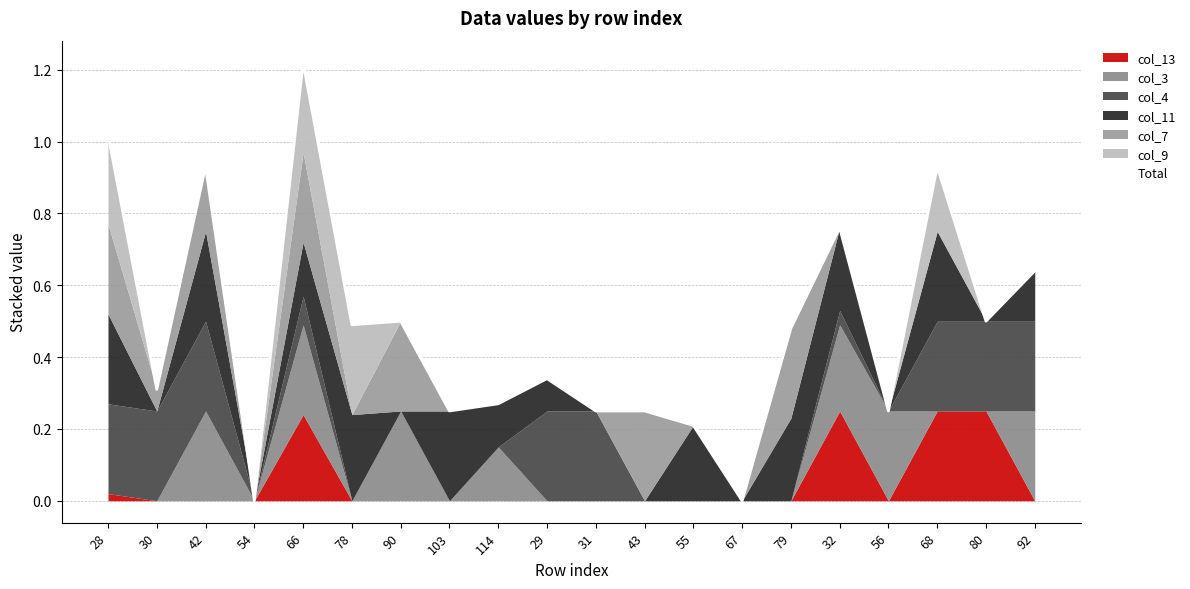

At which label is the value closest to 0?

54